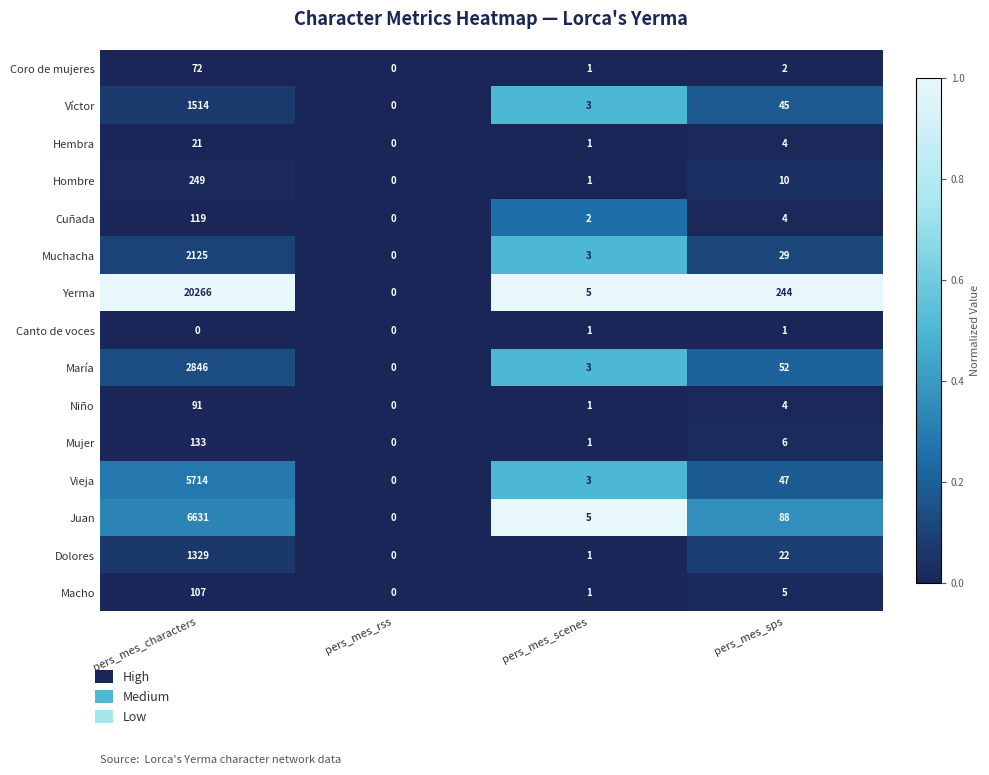

The Niño series shows 91 at pers_mes_characters. True or false?

True